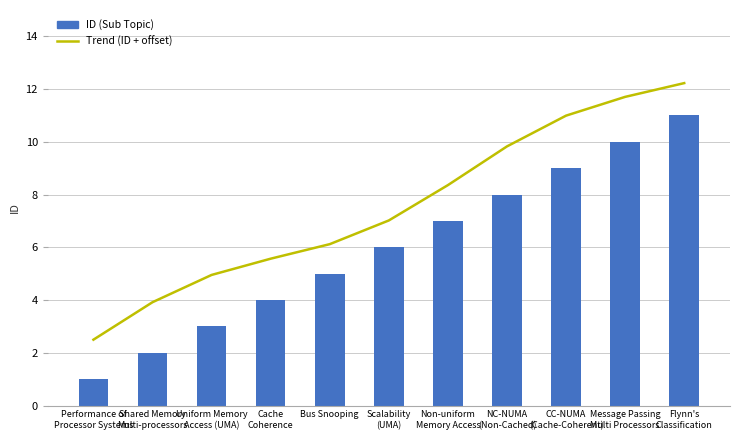

Reading left to right, what are all the values shown in this chart?

Trend (ID + offset): Performance of
Processor Systems=2.5	Shared Memory
Multi-processors=3.9	Uniform Memory
Access (UMA)=5.0	Cache
Coherence=5.6	Bus Snooping=6.1	Scalability
(UMA)=7.0	Non-uniform
Memory Access=8.4	NC-NUMA
(Non-Cached)=9.8	CC-NUMA
(Cache-Coherent)=11.0	Message Passing
Multi Processors=11.7	Flynn's
Classification=12.2
ID (Sub Topic): Performance of
Processor Systems=1.0	Shared Memory
Multi-processors=2.0	Uniform Memory
Access (UMA)=3.0	Cache
Coherence=4.0	Bus Snooping=5.0	Scalability
(UMA)=6.0	Non-uniform
Memory Access=7.0	NC-NUMA
(Non-Cached)=8.0	CC-NUMA
(Cache-Coherent)=9.0	Message Passing
Multi Processors=10.0	Flynn's
Classification=11.0